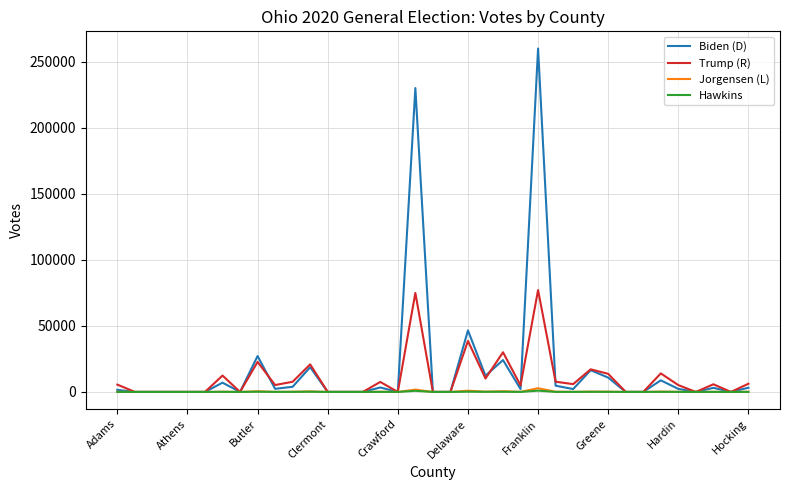

What is the maximum value for Biden (D)?

259927